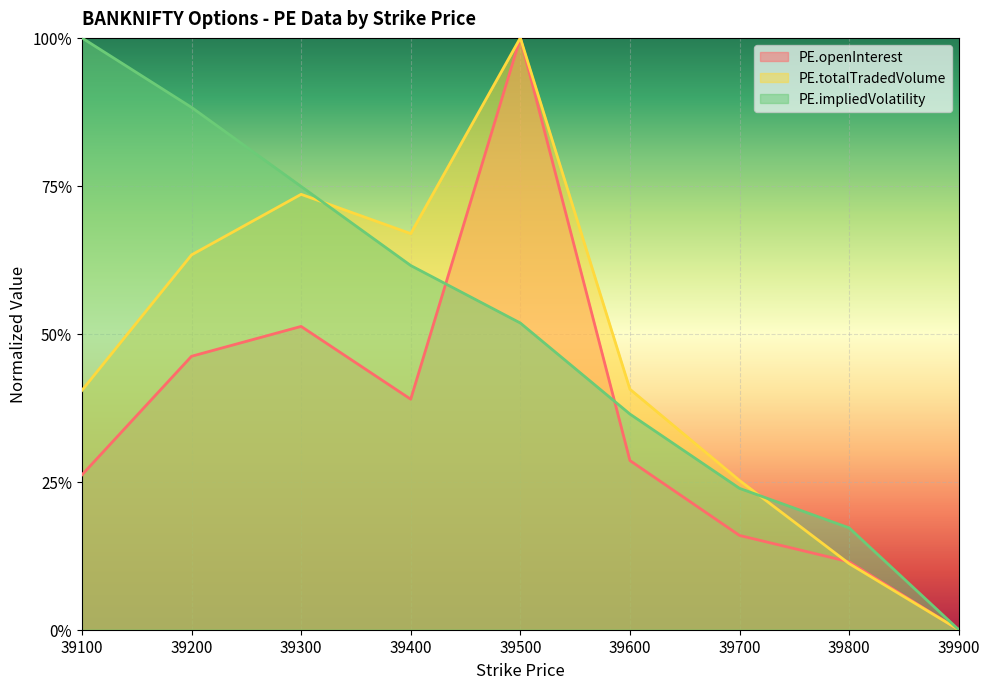

What is the value of the PE.totalTradedVolume point at the 2nd from the left?

0.6